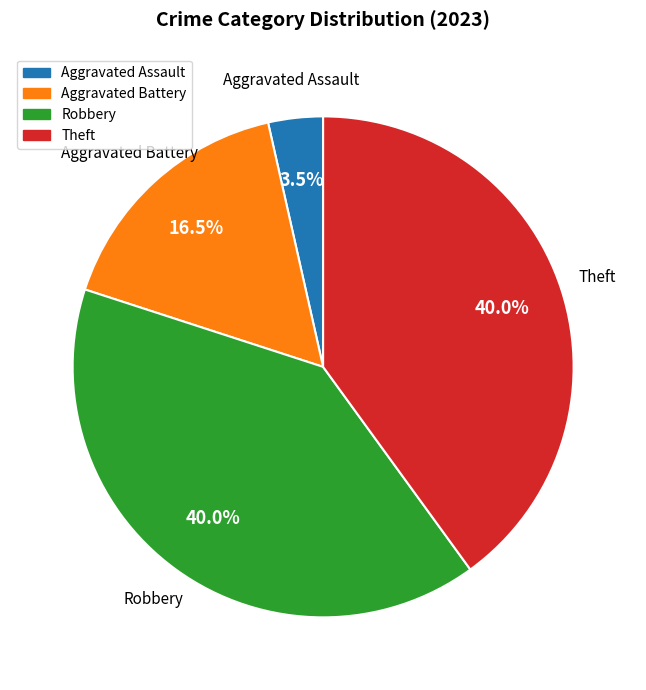

To the nearest percent, what is the average slice percentage?

25%